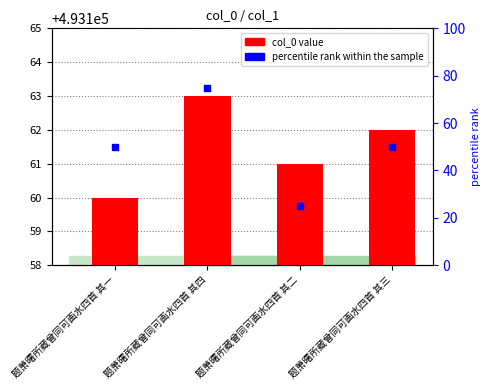

Which series has the largest total across all categories?

col_0